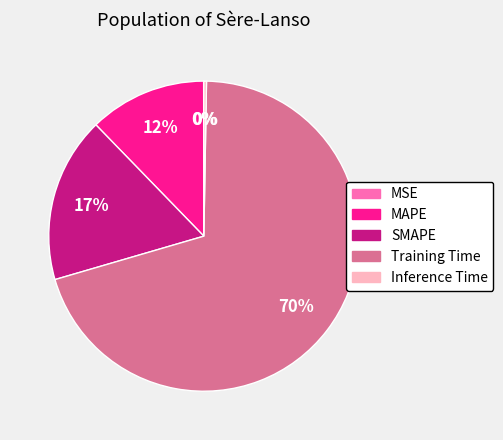

Which slice represents more than half of the pie?

Training Time